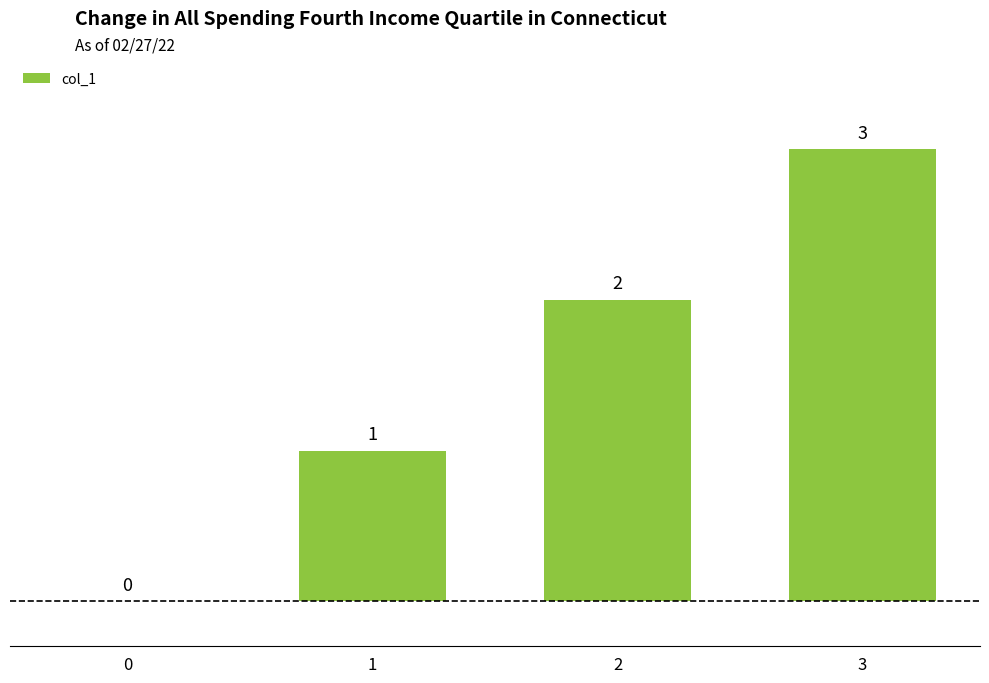

Reading left to right, list all the values displayed in this chart.

0=0	1=1	2=2	3=3